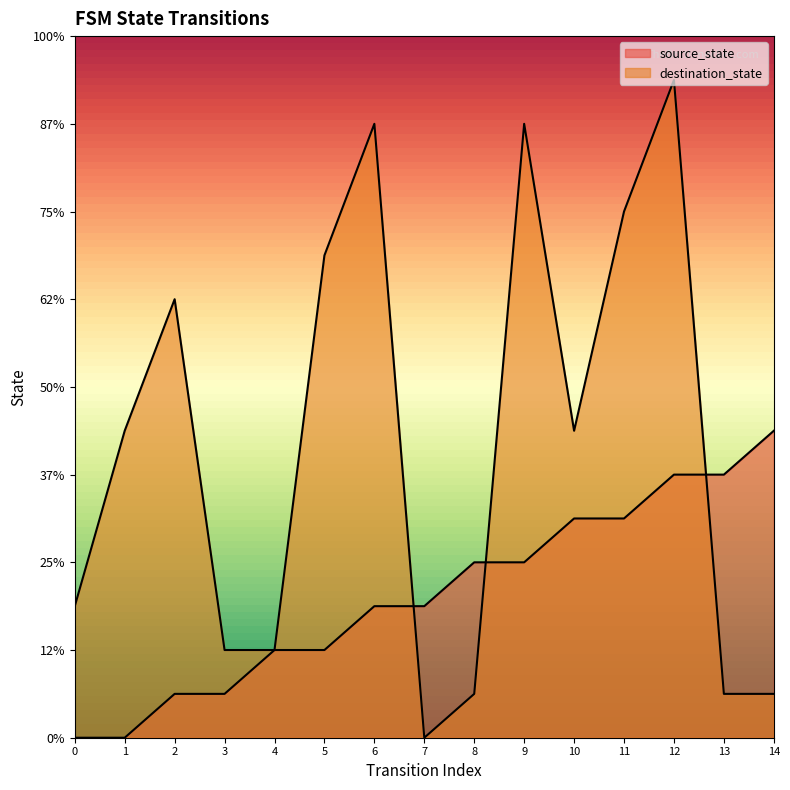

What is the sum of all destination_state values?

100